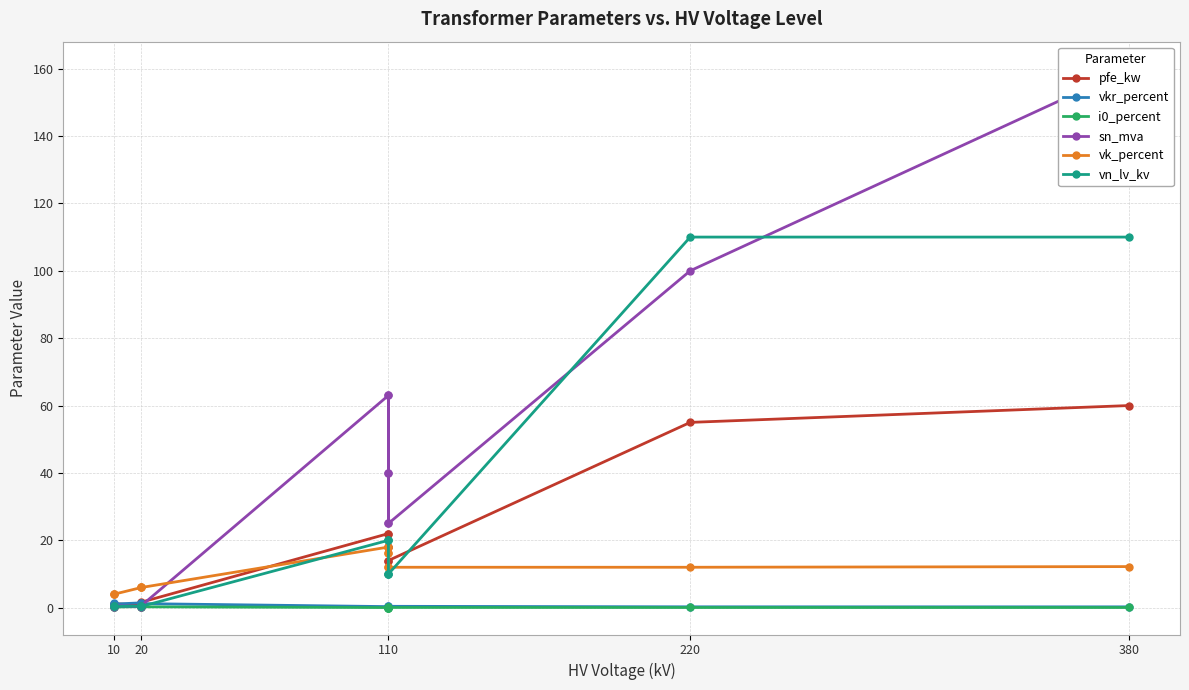

How many values in the sn_mva series are below 25?

6